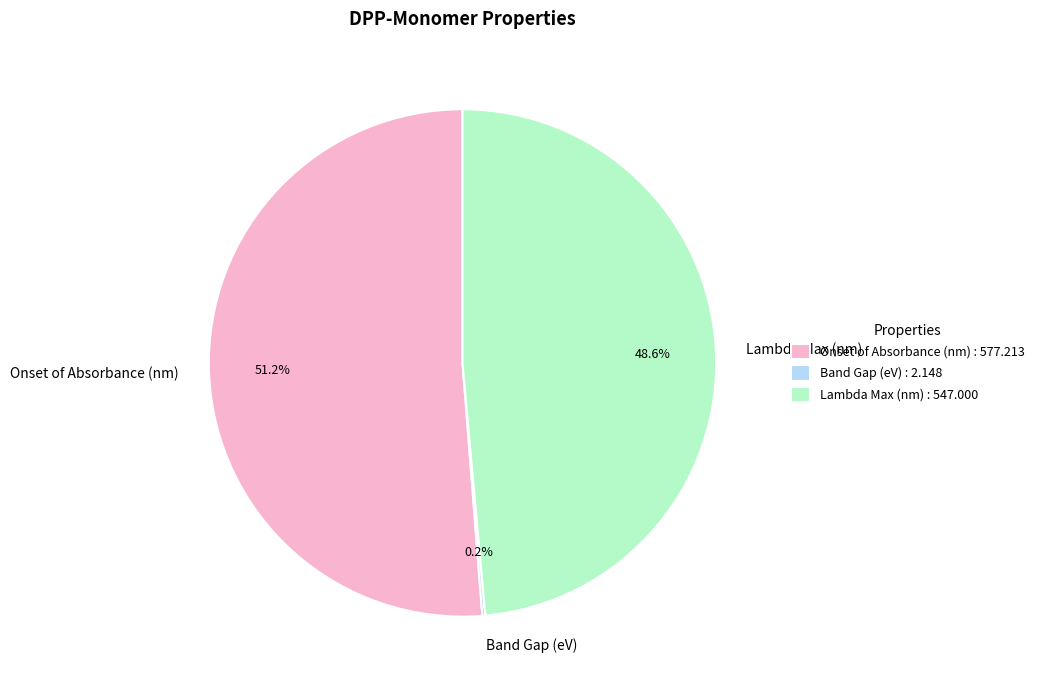

Is Onset of Absorbance (nm) the majority of the pie?

Yes